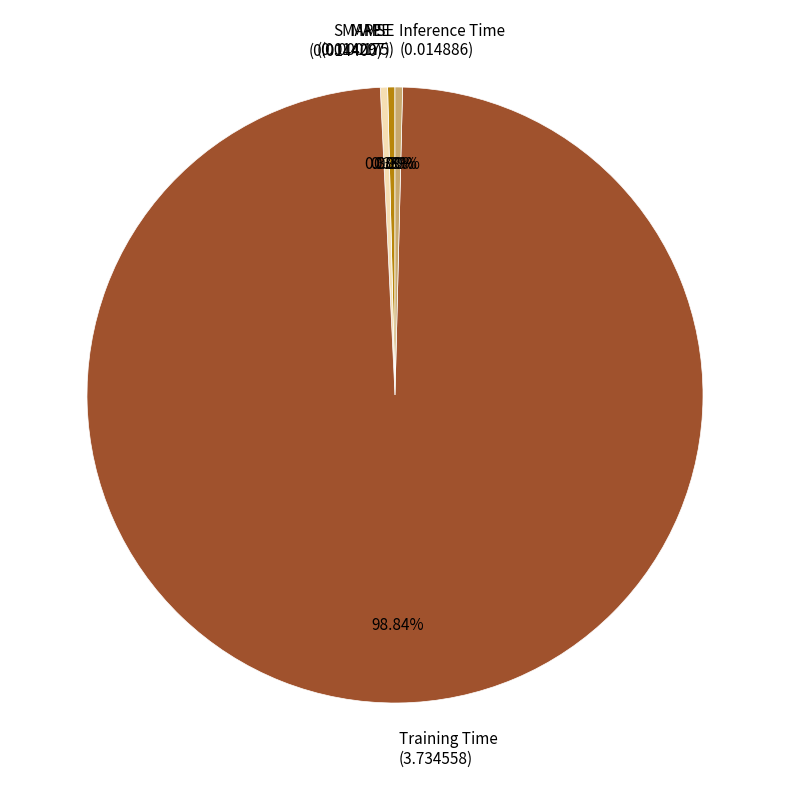

True or false: MAPE accounts for 10% of the total.

False